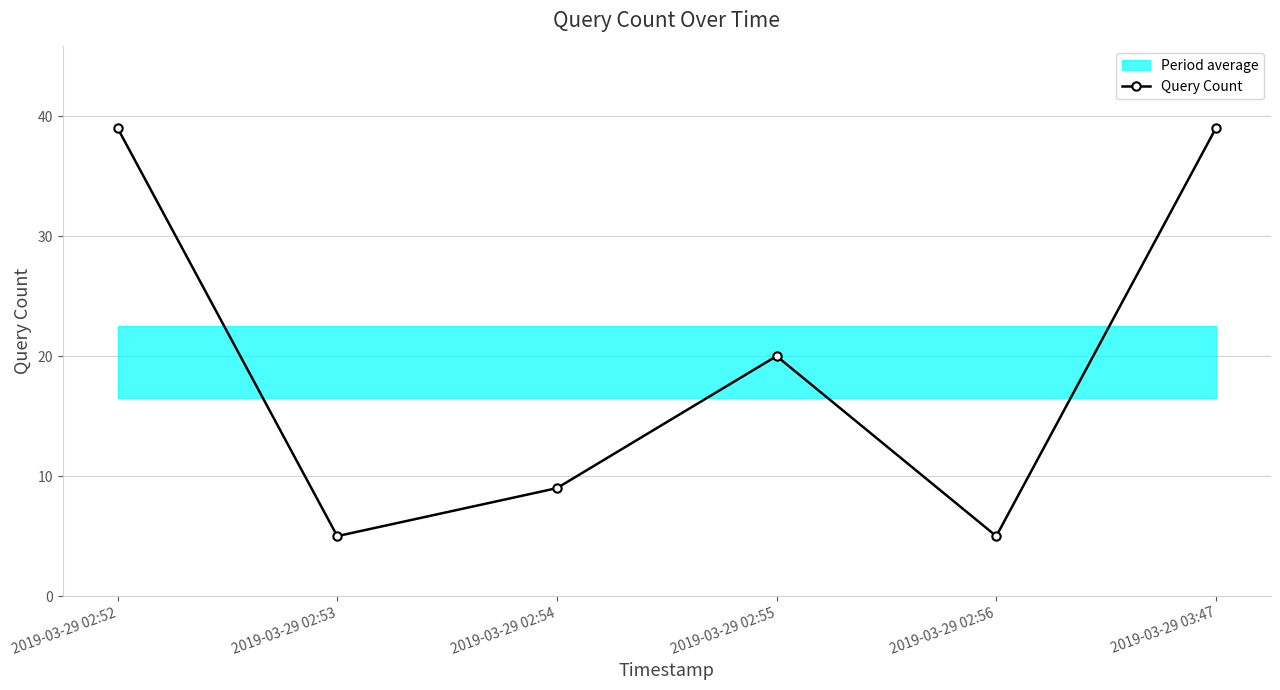

True or false: the data has more than 1 interior local peaks.

False